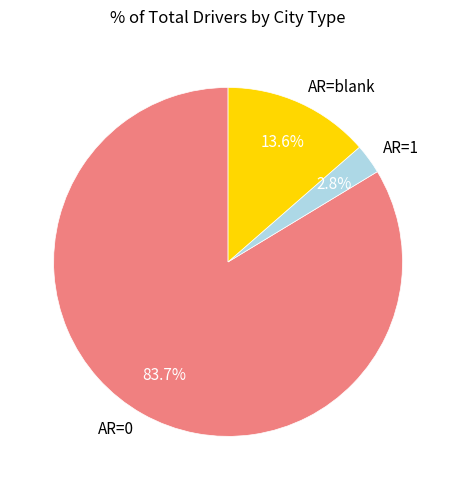

What is the ratio of the value at AR=0 to the value at AR=blank?

6.2